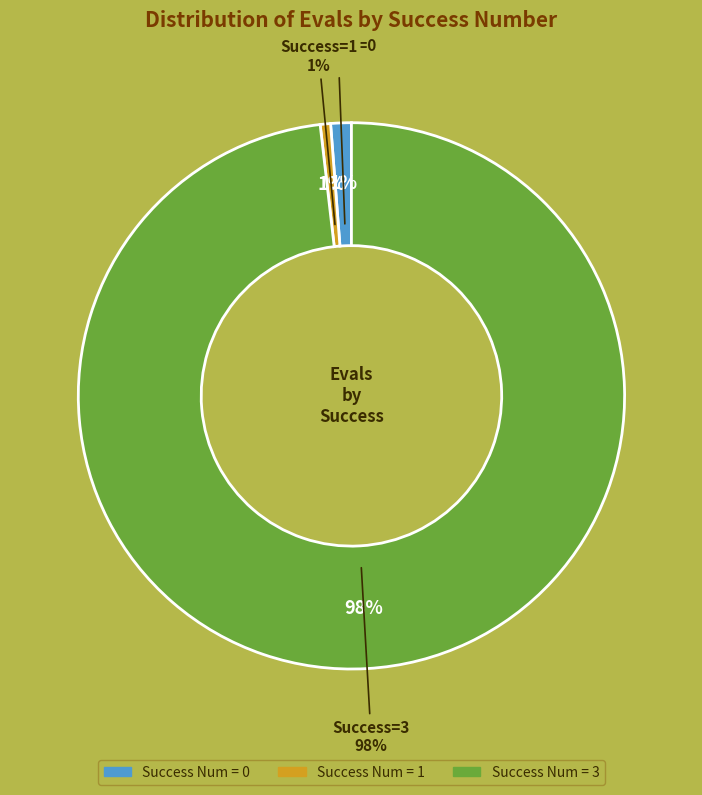

Does any single category account for the majority?

No